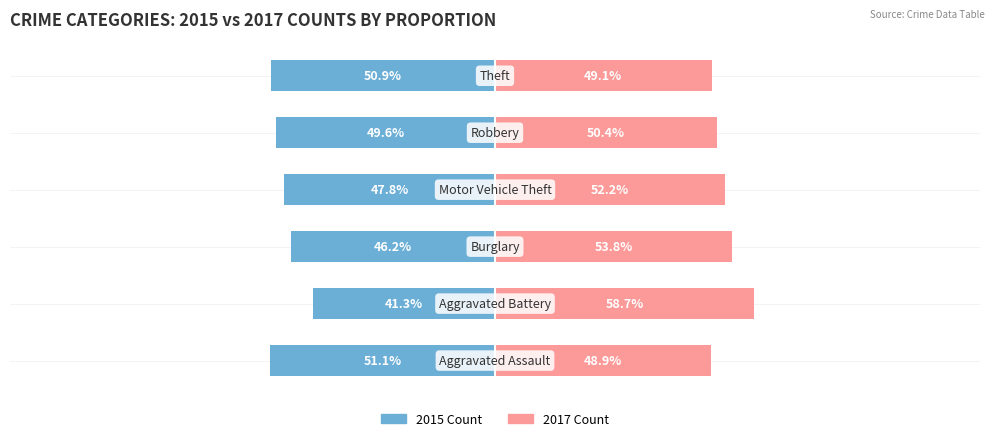

Which has a higher value, 3 or 2?

2